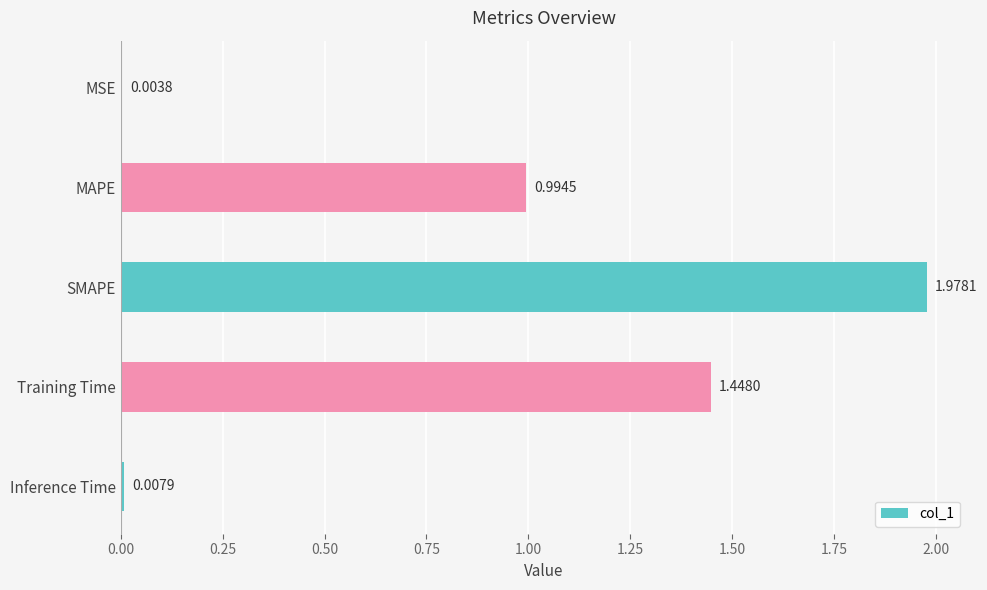

Between SMAPE and MSE, which is larger?

SMAPE